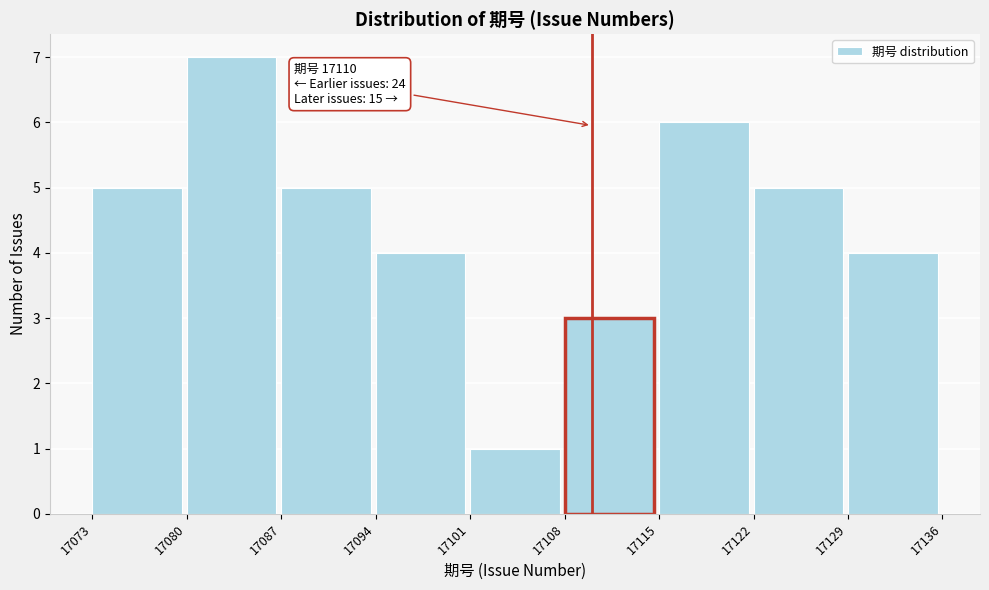

Over which range of the x-axis is the bar tallest?

17080 to 17087